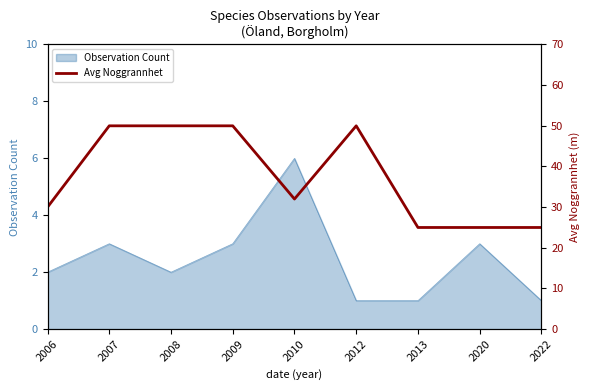

List the labels in order of value, smallest first.

2013, 2020, 2022, 2006, 2010, 2007, 2008, 2009, 2012